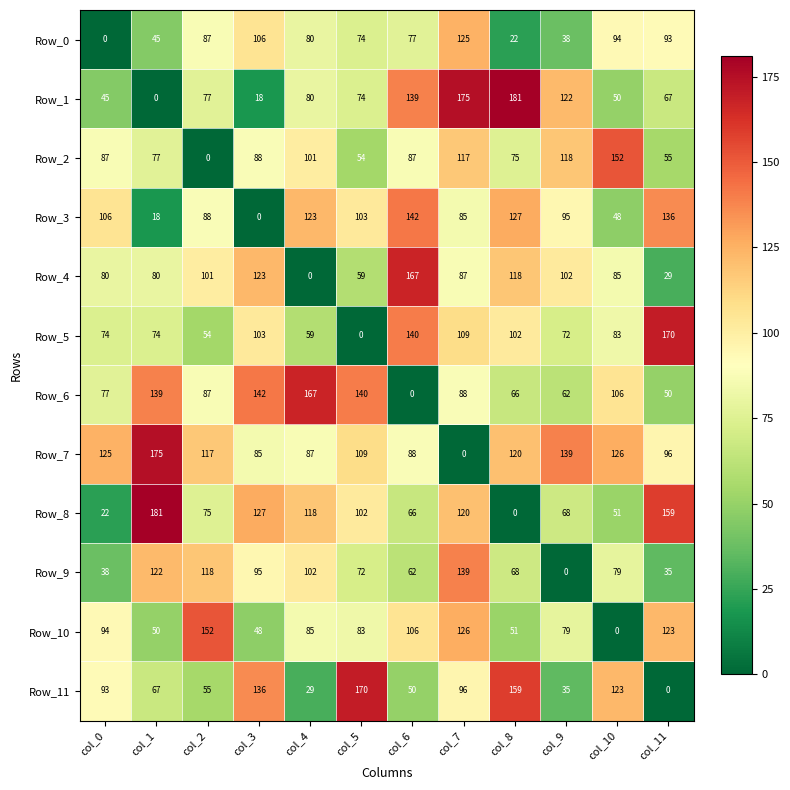

The Row_6 series shows 77 at col_0. True or false?

True